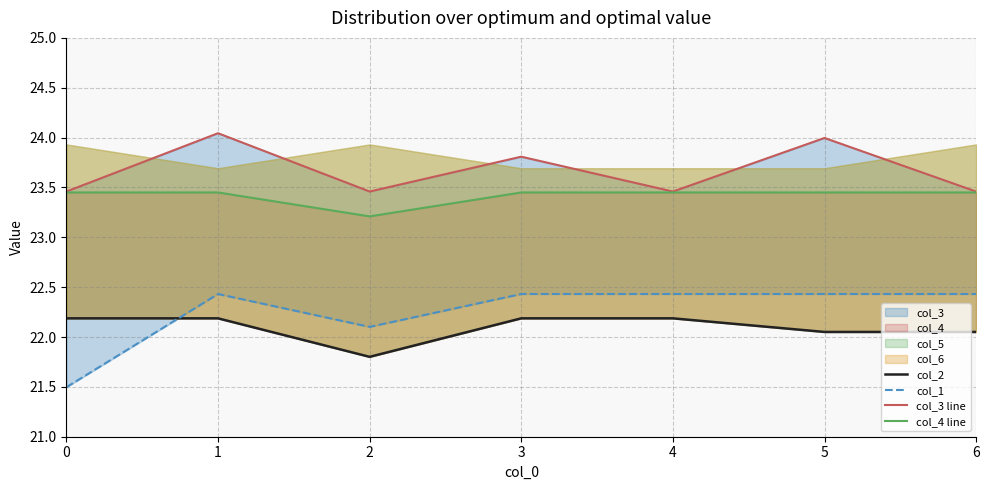

List the labels in order of col_4 line value, smallest first.

2, 0, 1, 3, 4, 5, 6